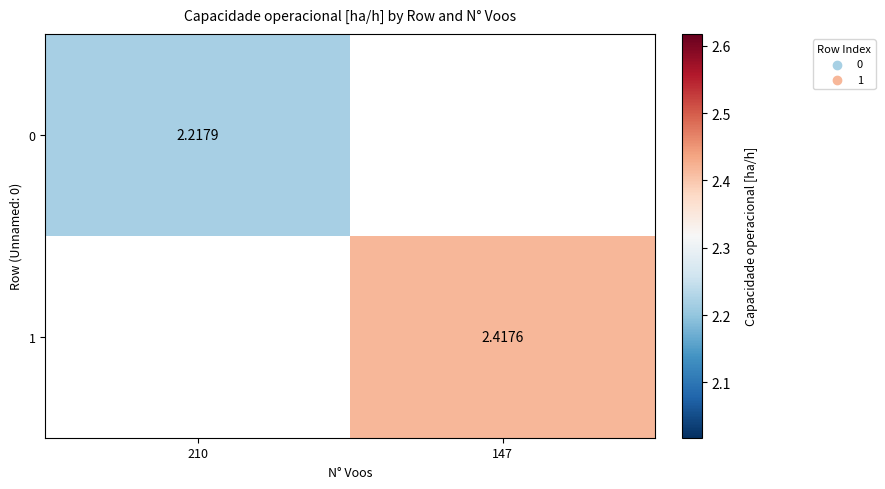

At which label is 0 closest to 2?

210